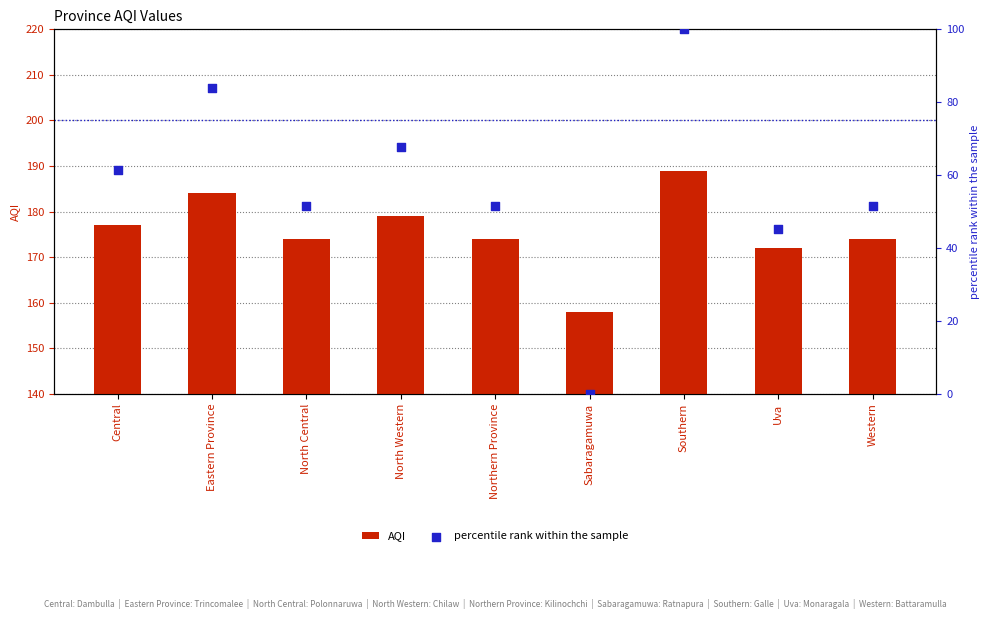

Which series contains the lowest Y value?

percentile rank within the sample